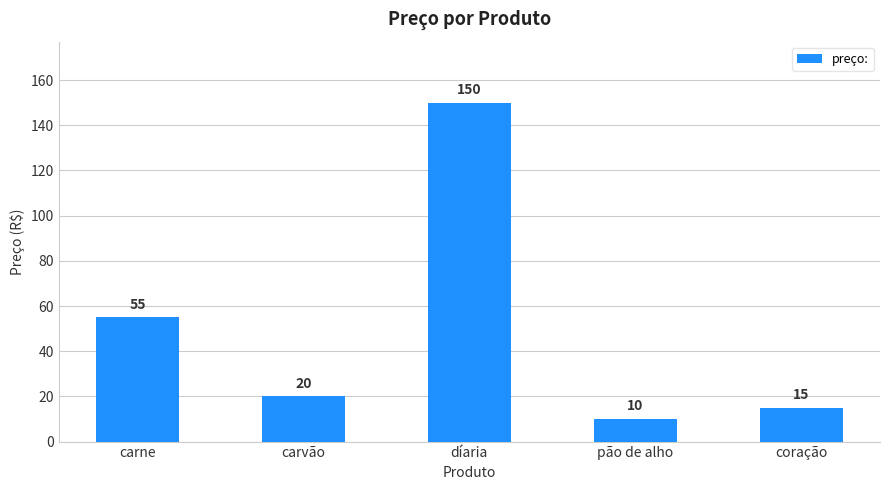

Reading left to right, what are all the values shown in this chart?

55	20	150	10	15